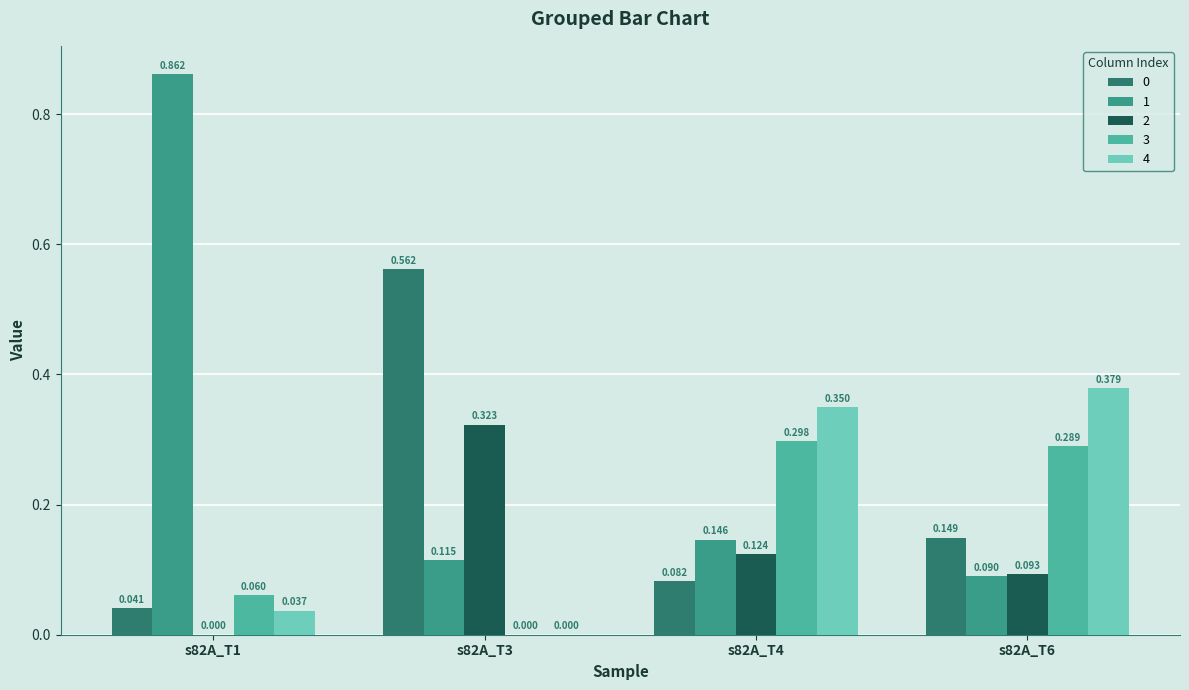

The 1 series shows 0.9 at s82A_T1. True or false?

True